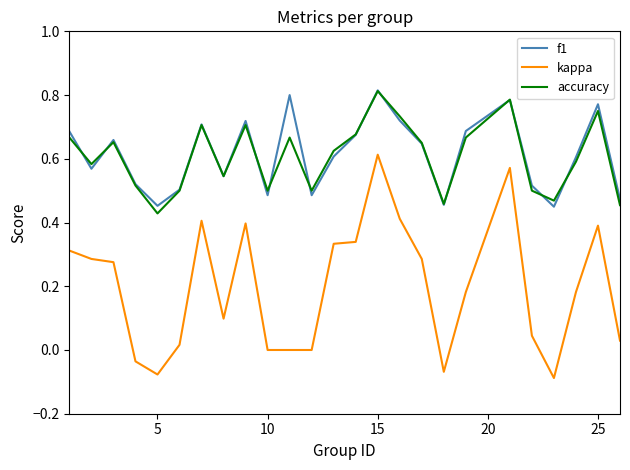

True or false: kappa has more than 0 interior local peaks.

True